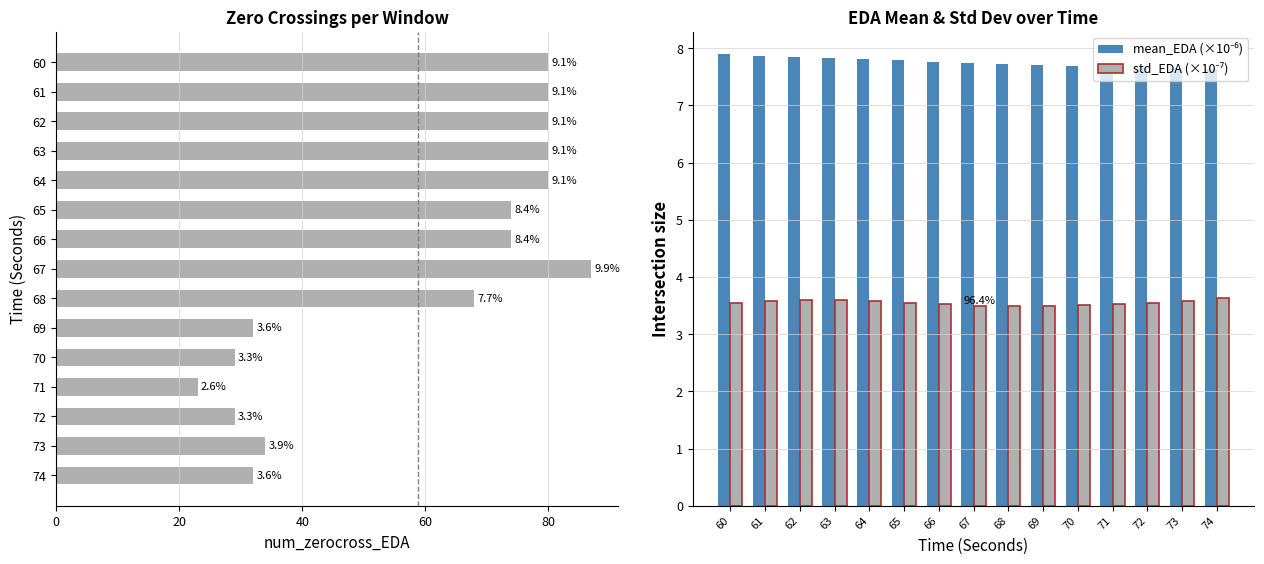

True or false: num_zerocross_EDA has a value of 17.7 at 68.

False